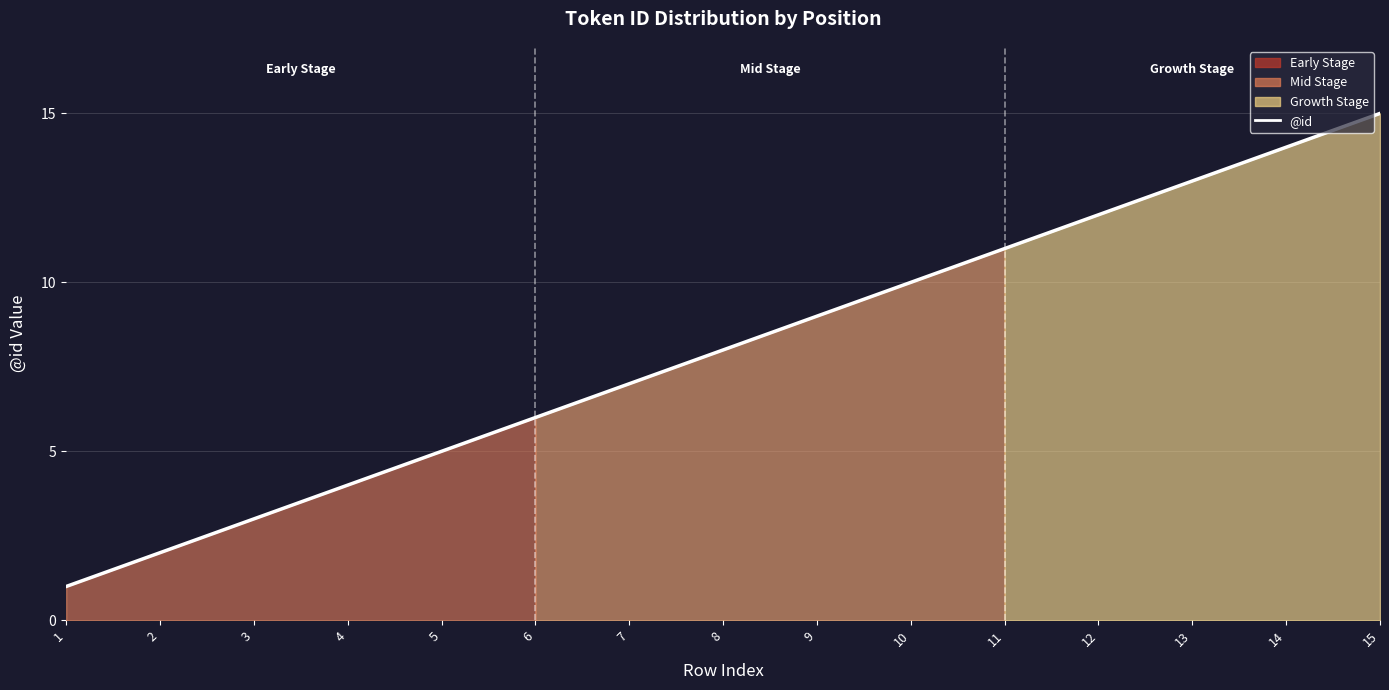

What is the change in value from 4 to 9?

+5